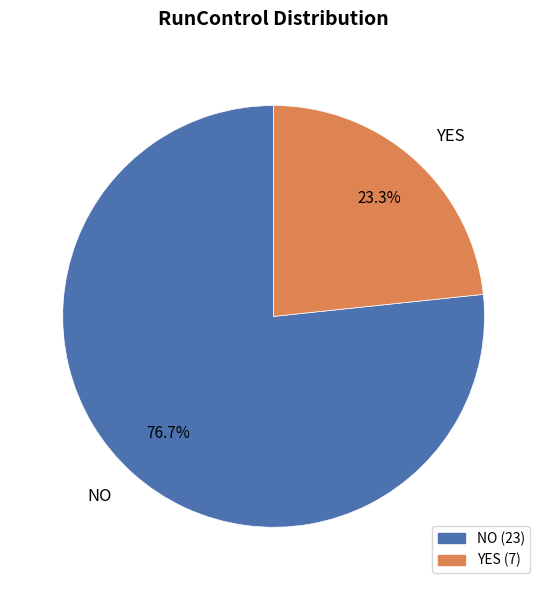

Does NO represent more than half of the total?

Yes